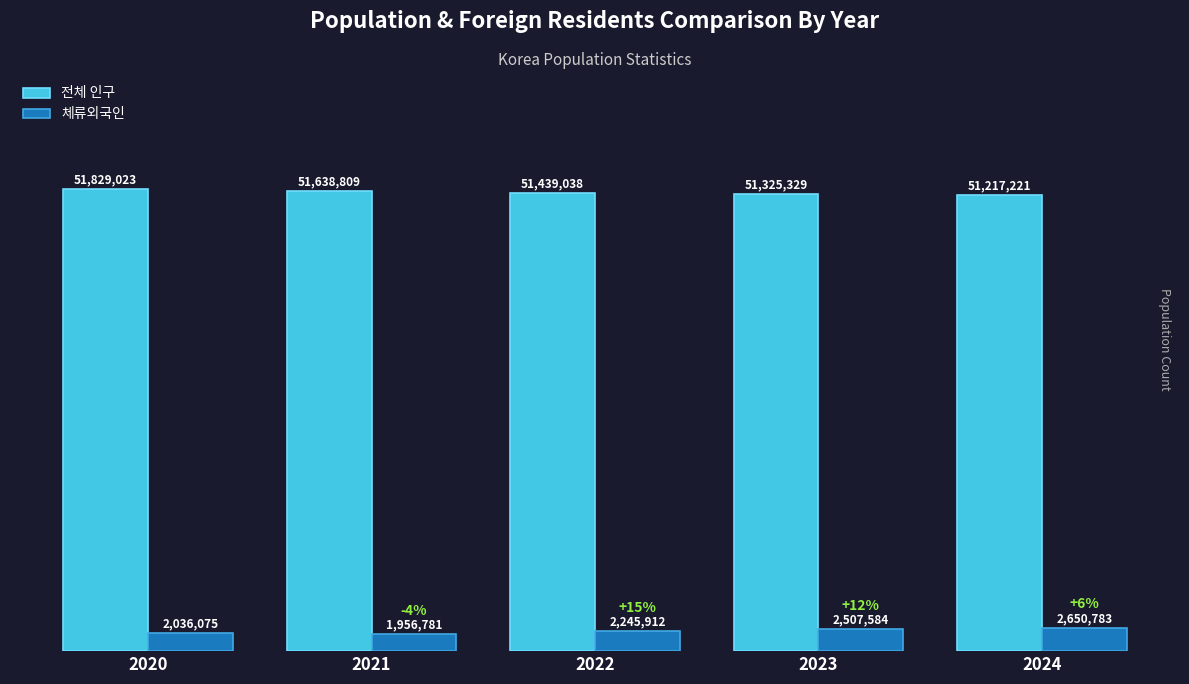

Reading left to right, what are all the values shown in this chart?

전체 인구: 51829023	51638809	51439038	51325329	51217221
체류외국인: 2036075	1956781	2245912	2507584	2650783